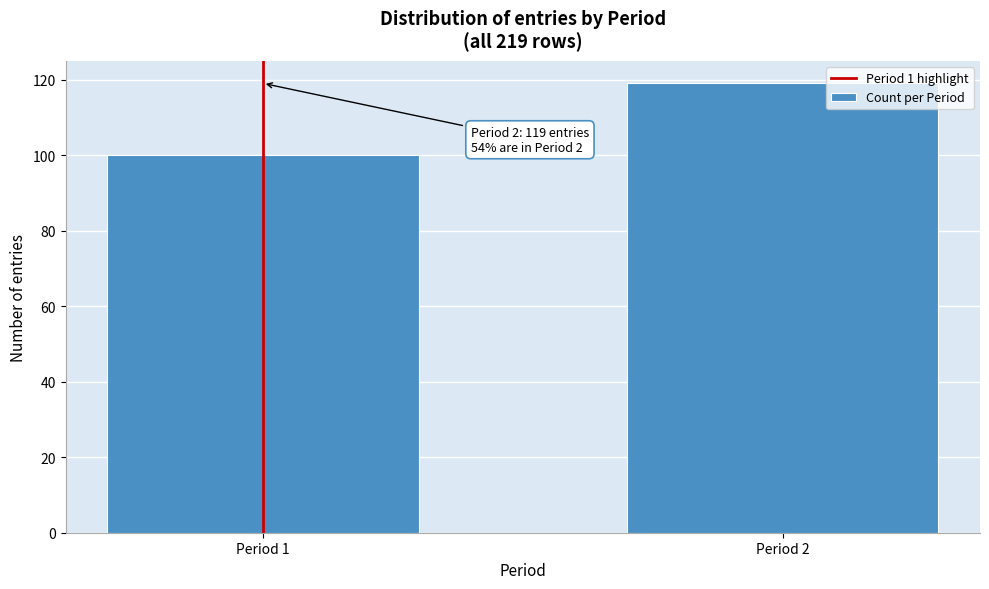

Reading left to right, what are all the values shown in this chart?

100	119